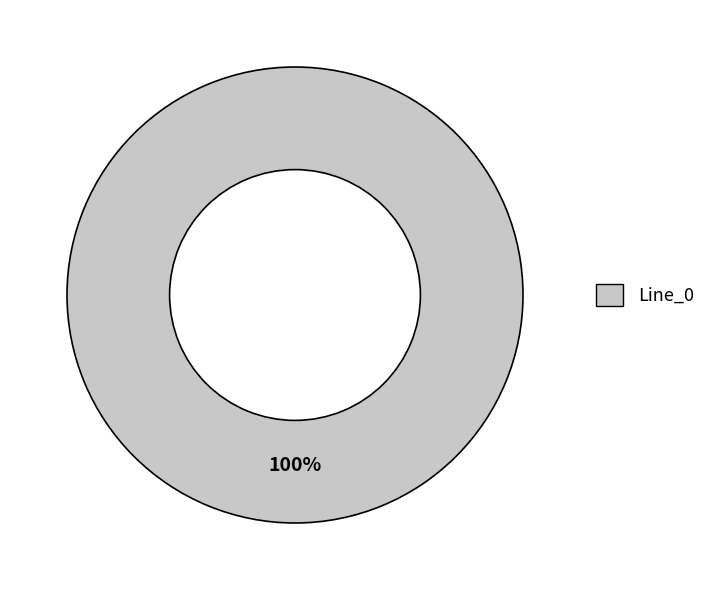

Count the number of slices in the pie.

1